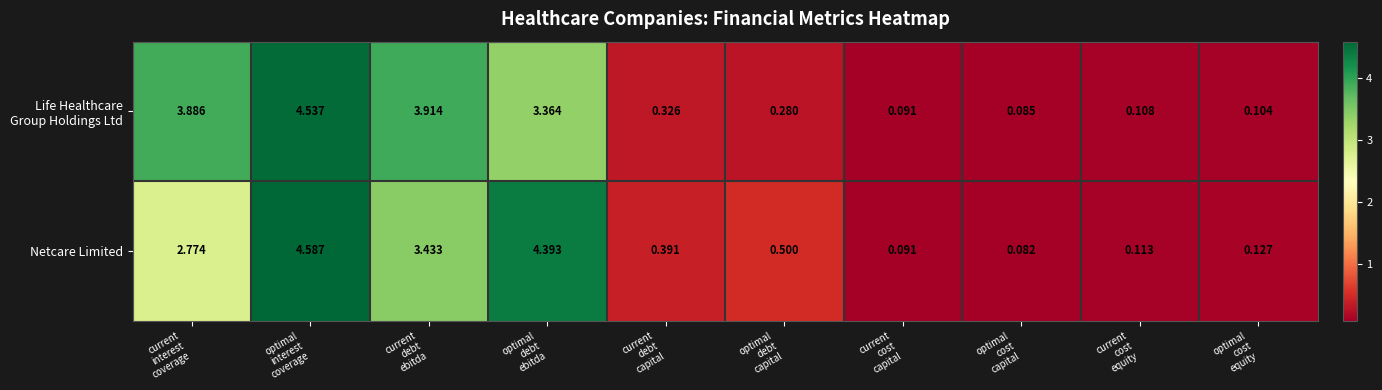

At how many categories does at least one series exceed 3?

4